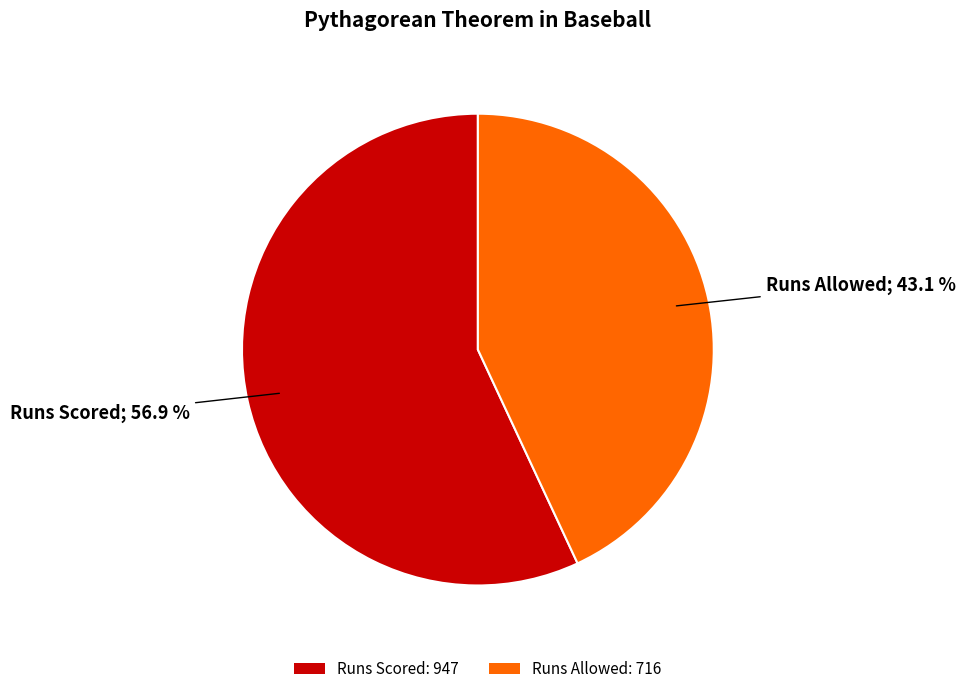

To the nearest percent, what is the combined percentage of Runs Allowed and Runs Scored?

100%